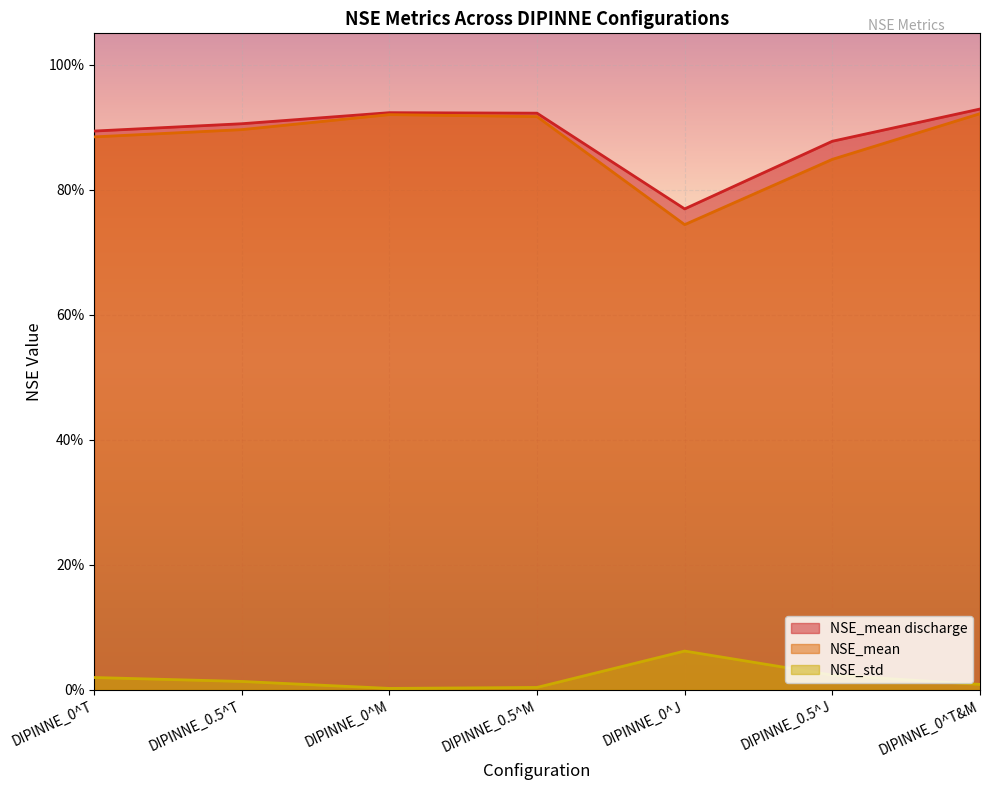

Which series has the widest spread of values?

NSE_mean